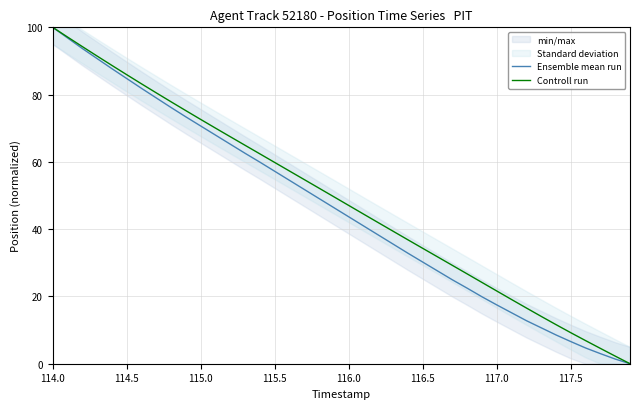

At which category is the sum across all series the highest?

114.0